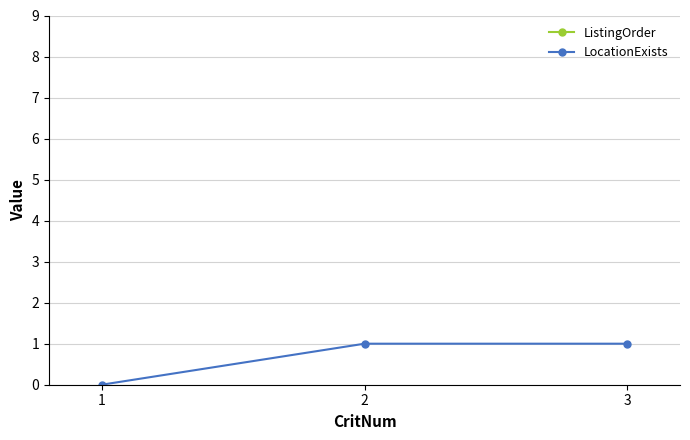

Count the LocationExists values in the range 0 to 1.

3